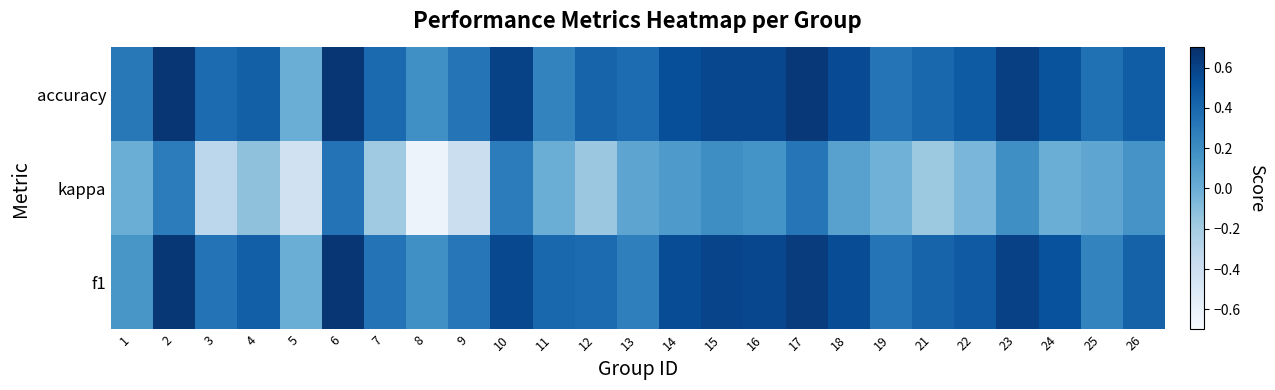

At which category does the chart reach its minimum across all series?

8